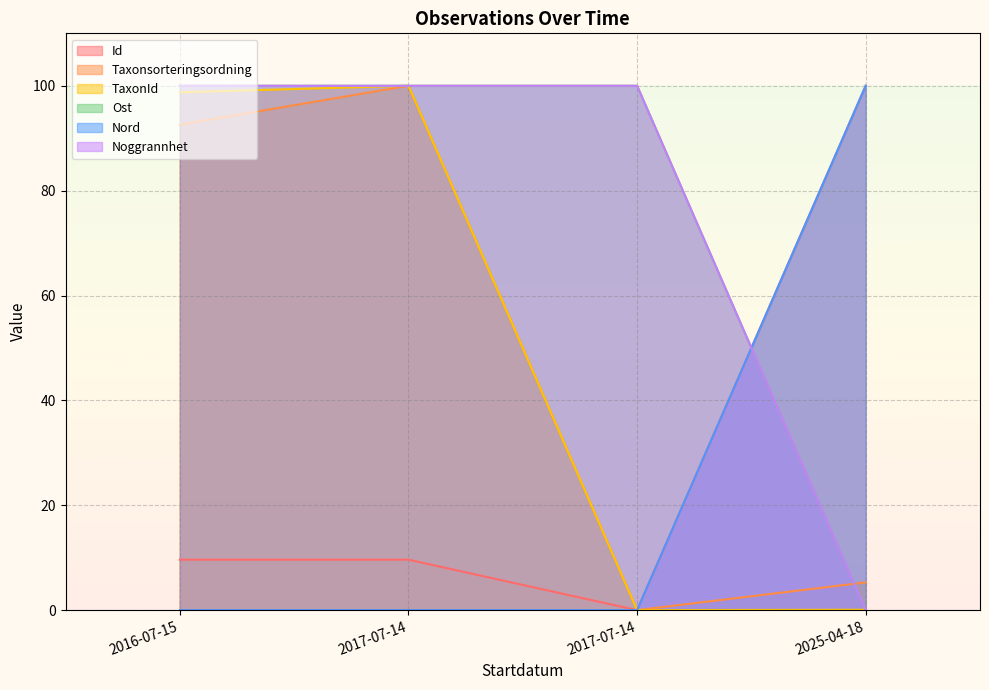

What is the label of the 3rd point from the left?

2017-07-14